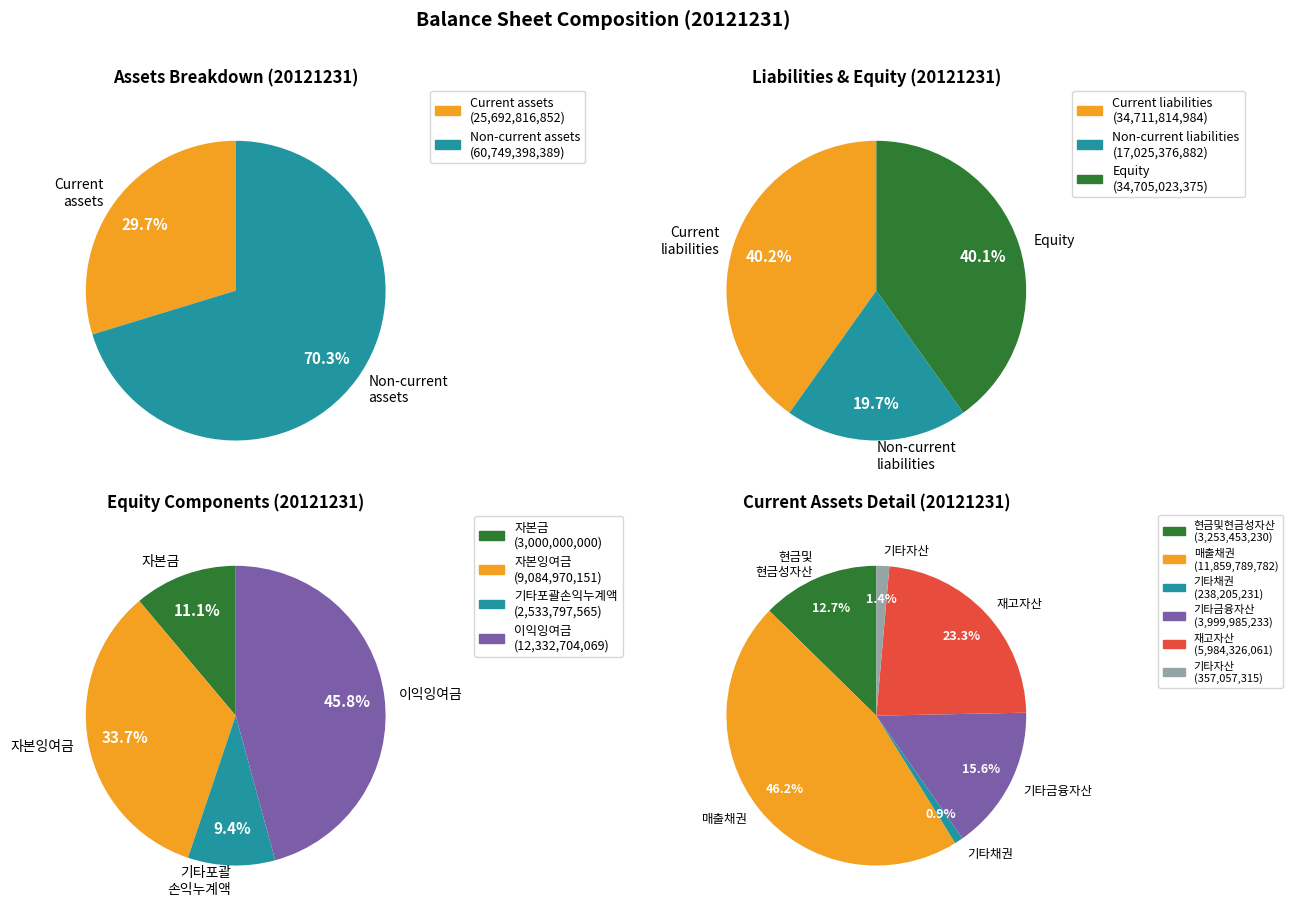

Rank the categories by value from lowest to highest.

비유동부채, 유동자산, 자본총계, 유동부채, 비유동자산